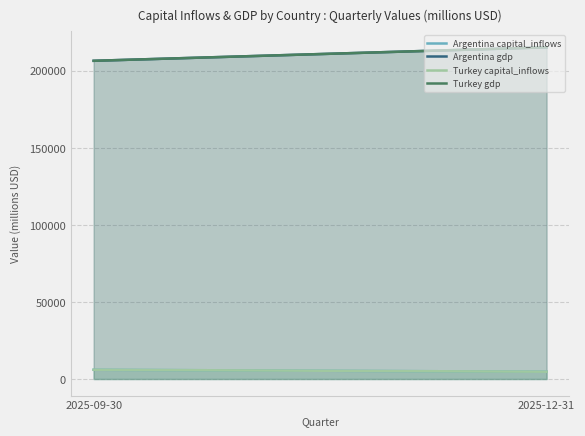

At how many categories does at least one series exceed 83834?

2